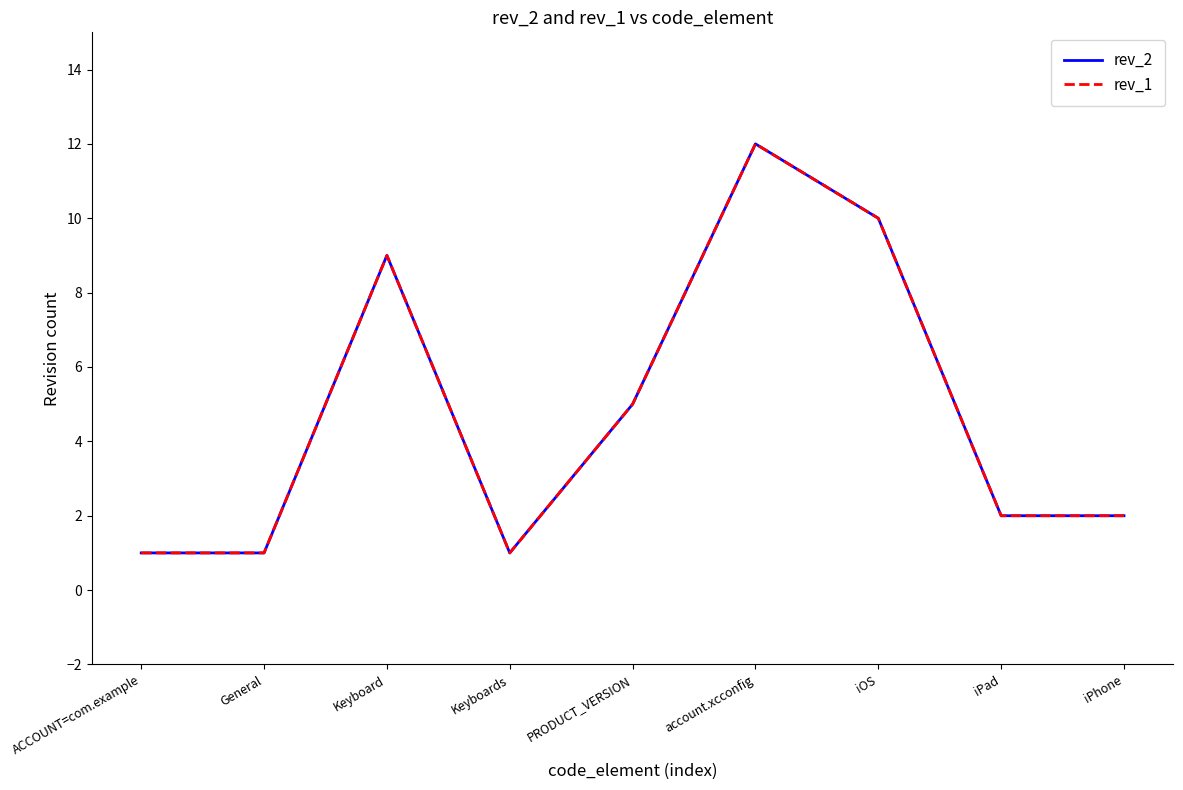

True or false: rev_1 and rev_2 intersect in this chart.

False